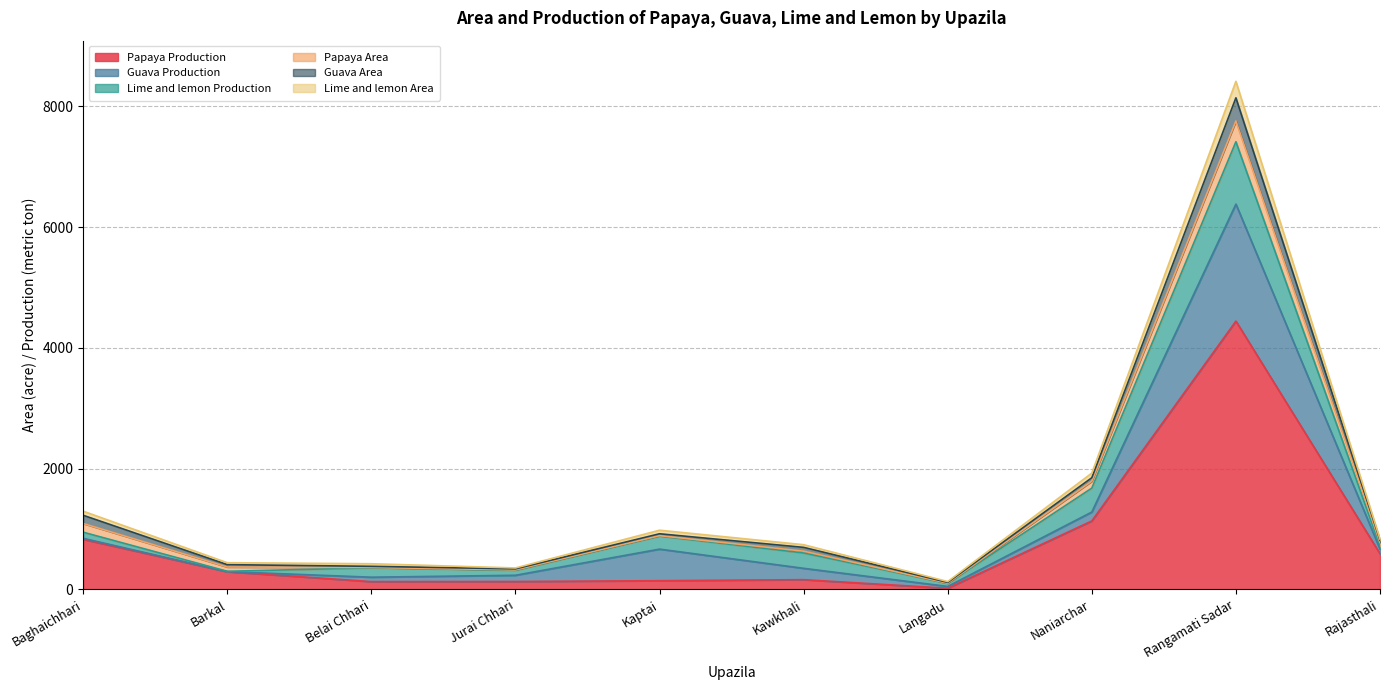

Is the value of Papaya Production at Naniarchar greater than the value of Lime and lemon Production at Jurai Chhari?

Yes